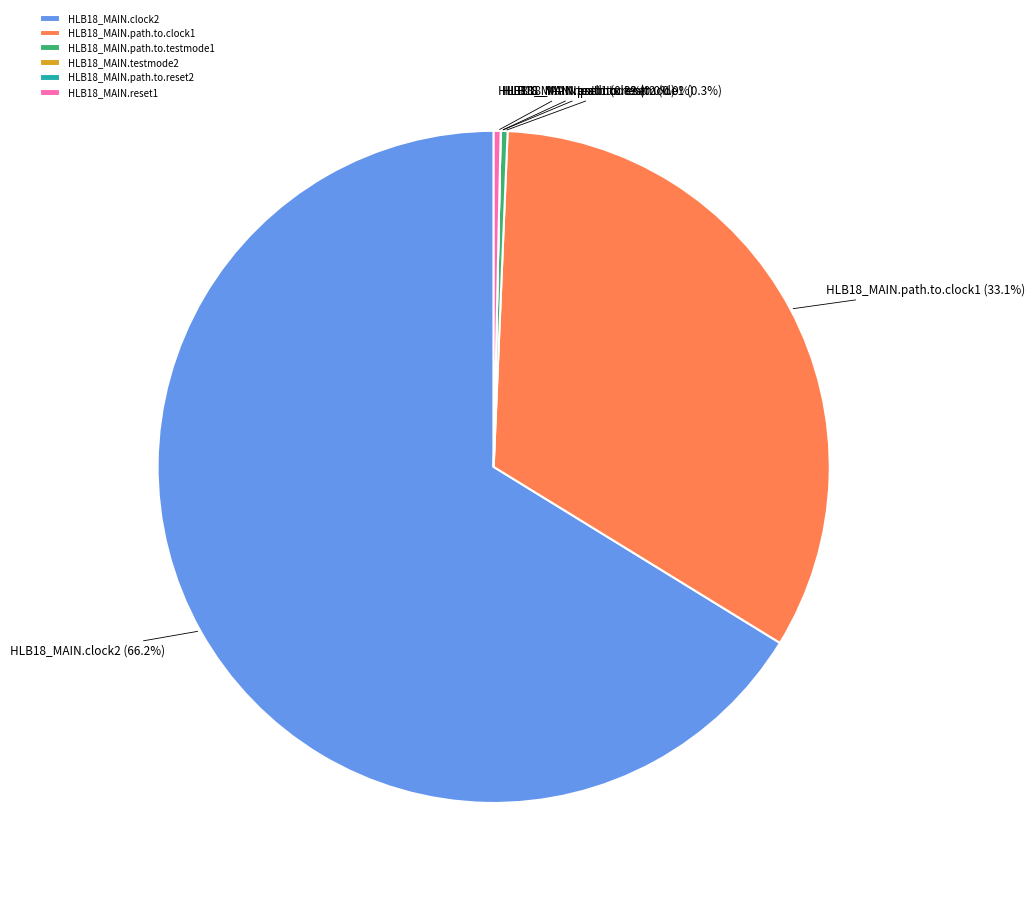

Is there any slice that represents more than half of the pie?

Yes